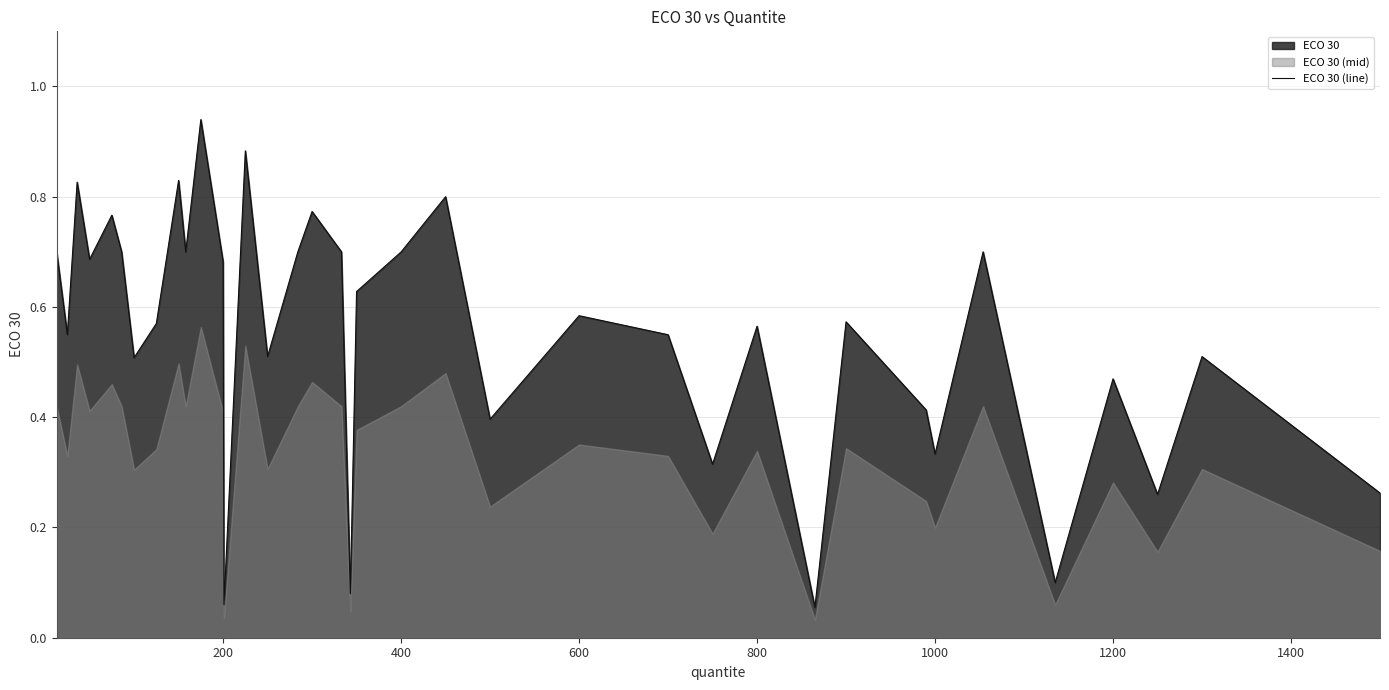

True or false: the data has more than 1 interior local peaks.

True